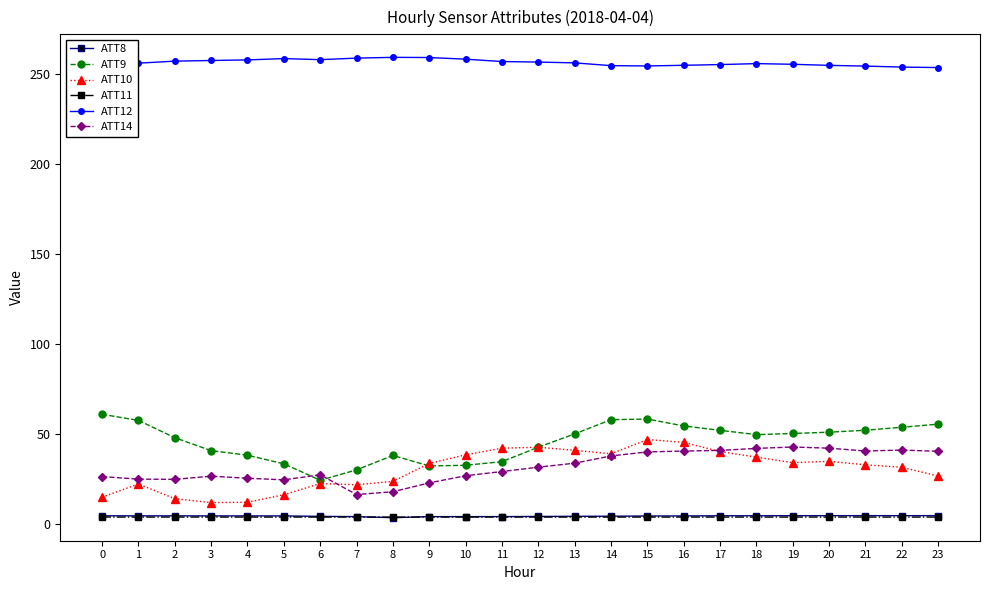

Where is the first local minimum for ATT9?

6